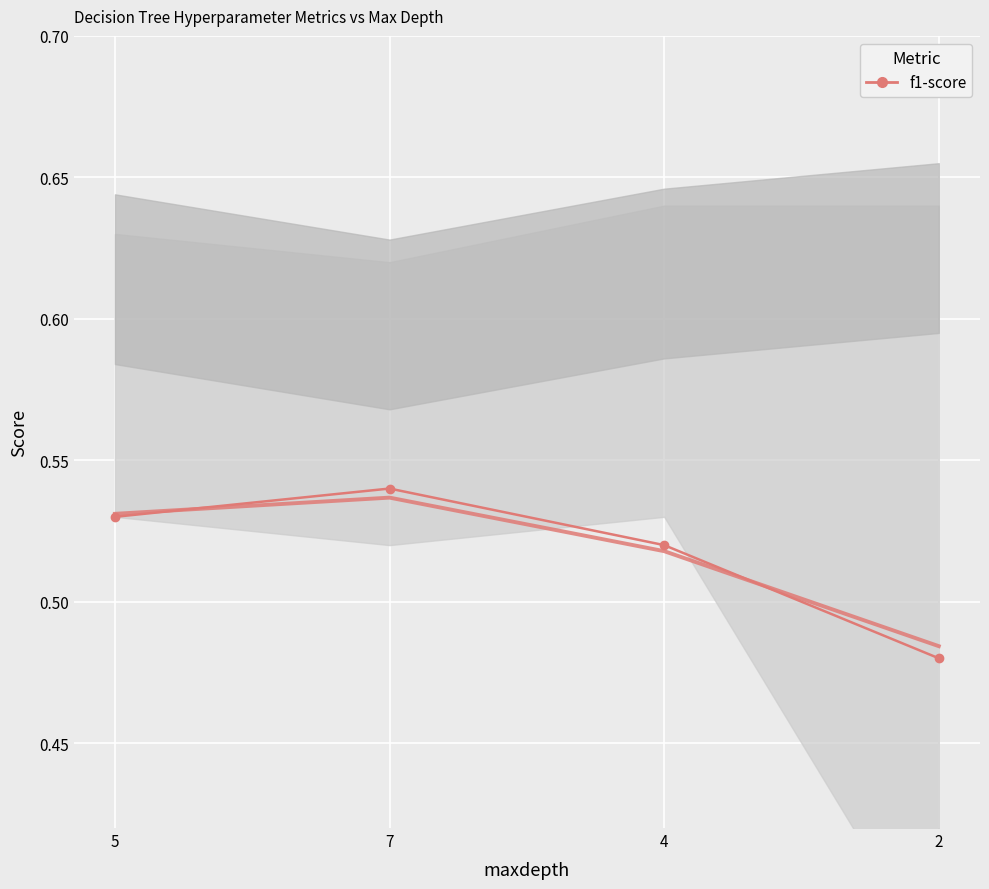

Where is the data nearest to the value 0?

2